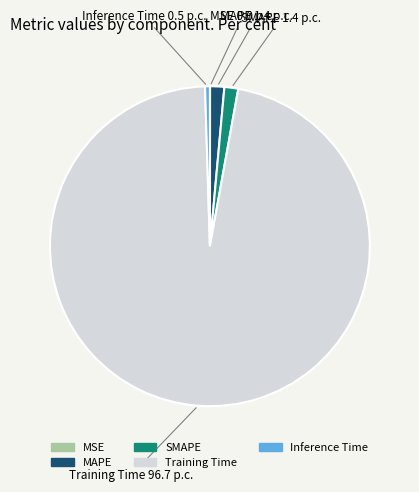

True or false: Inference Time accounts for 0% of the total.

True